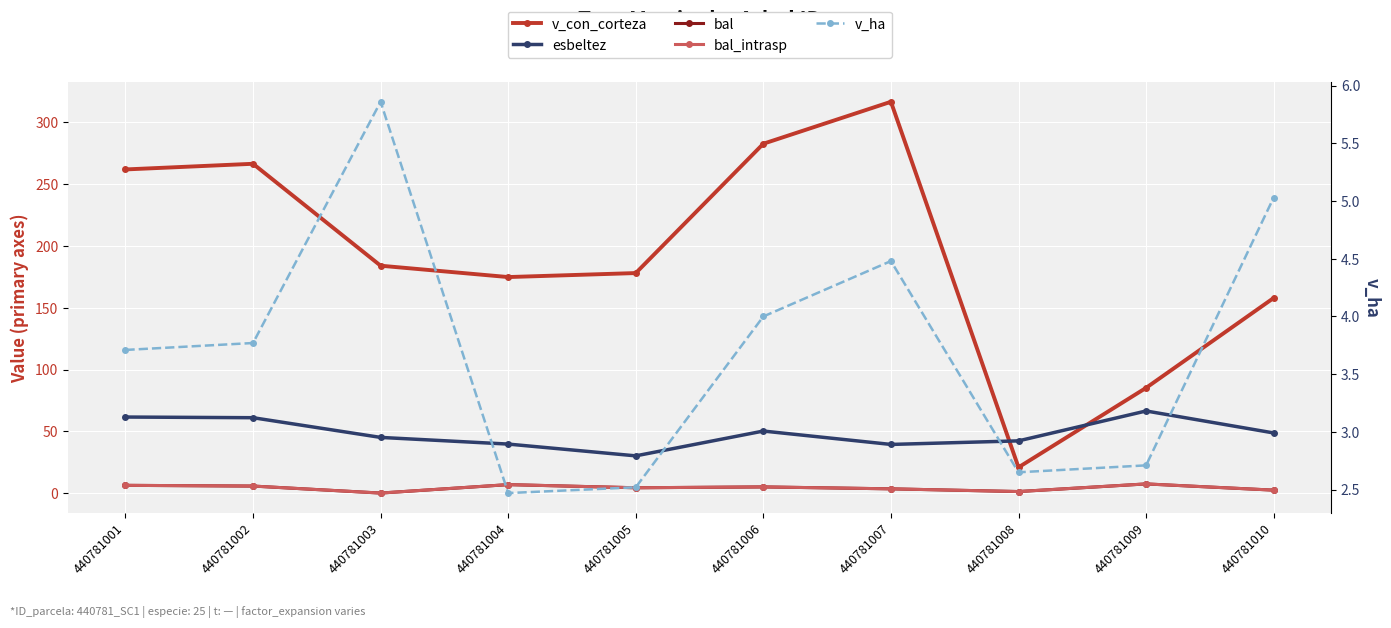

At which category is the sum across all series the highest?

440781007